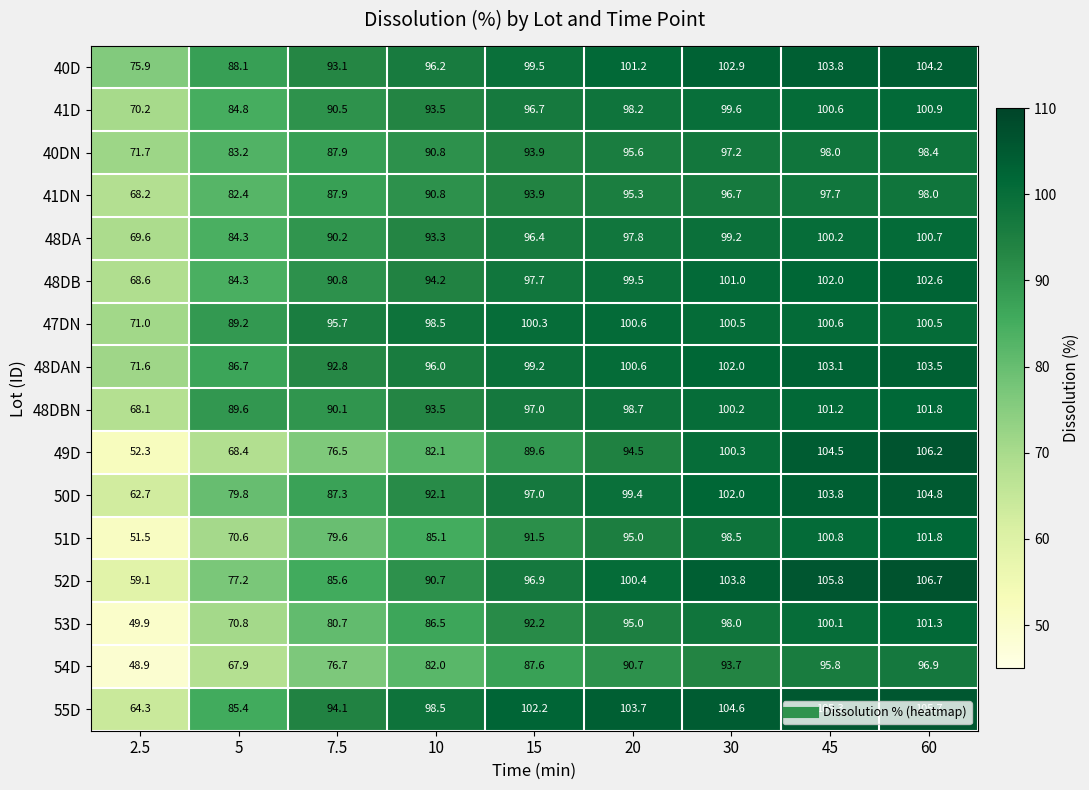

True or false: 51D has a value of 51.5 at 2.5.

True